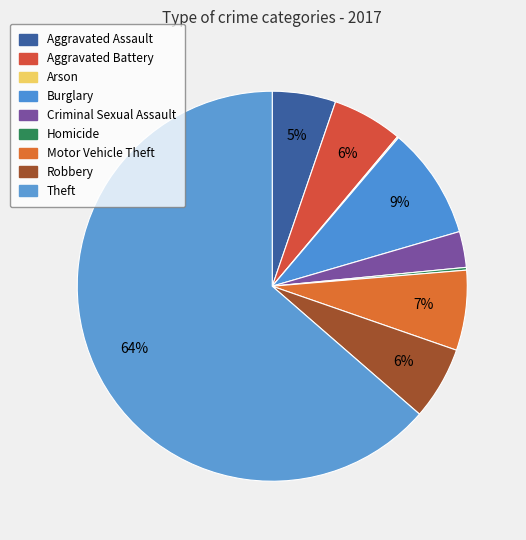

What percentage do Criminal Sexual Assault and Robbery together represent?

9.0%